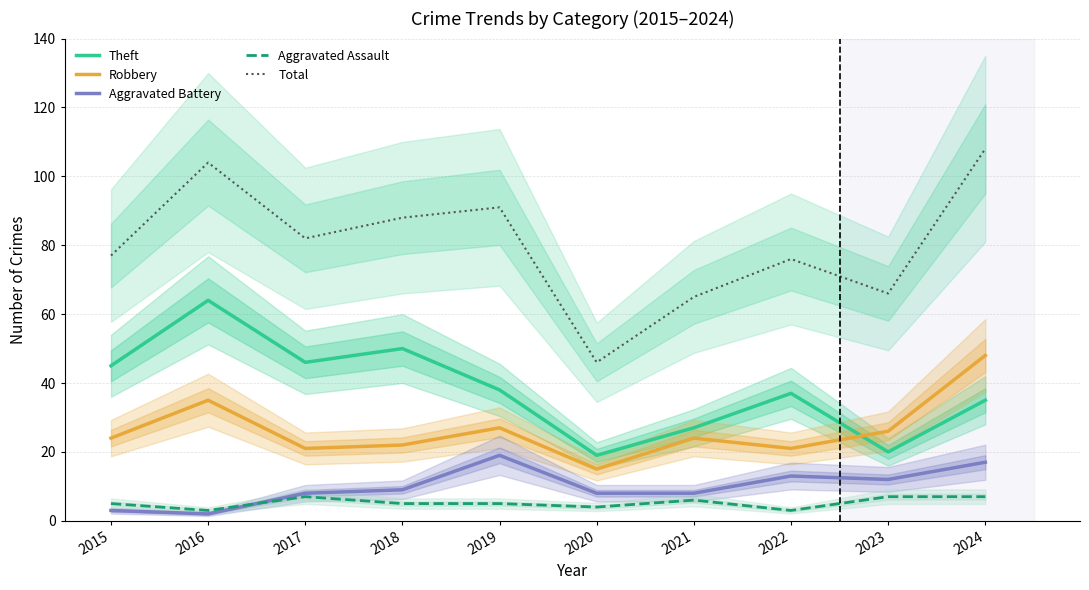

Which series has the widest spread of values?

Total